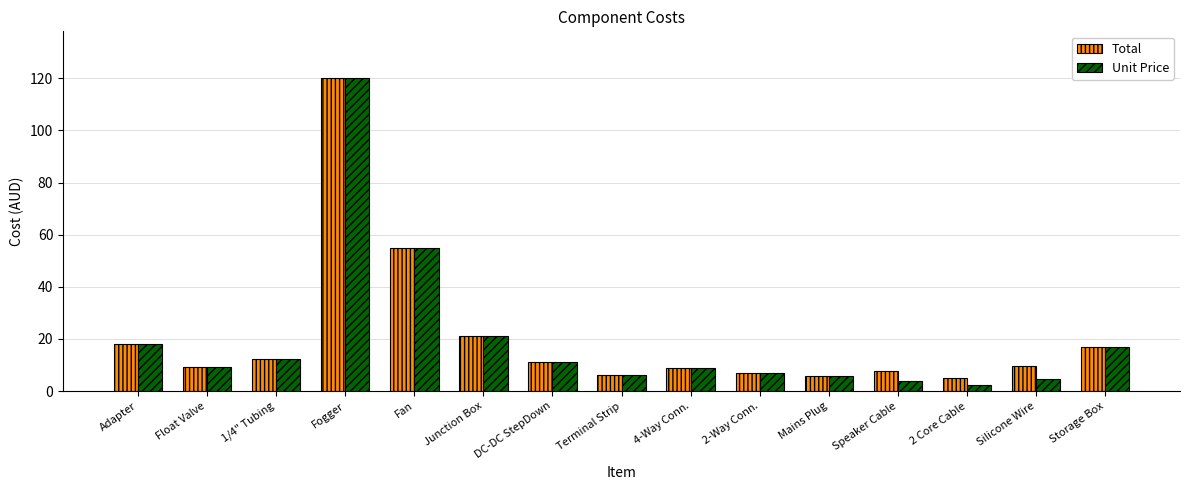

What value does the Unit Price series have at Storage Box?

17.0